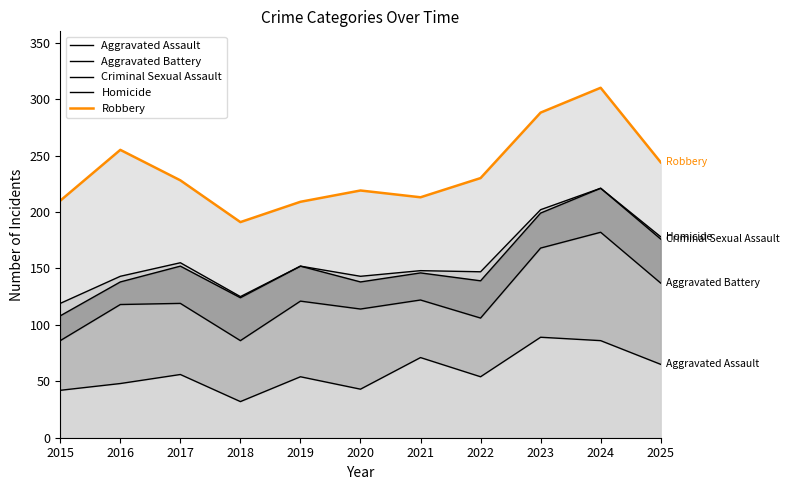

Which series has the largest total across all categories?

Robbery